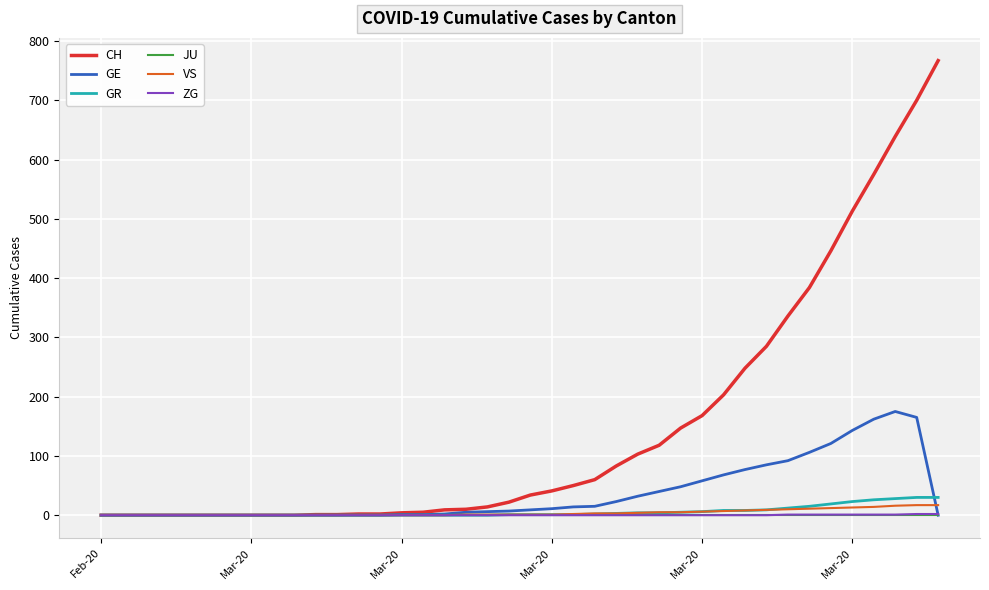

Which series has the largest range (max minus min)?

CH